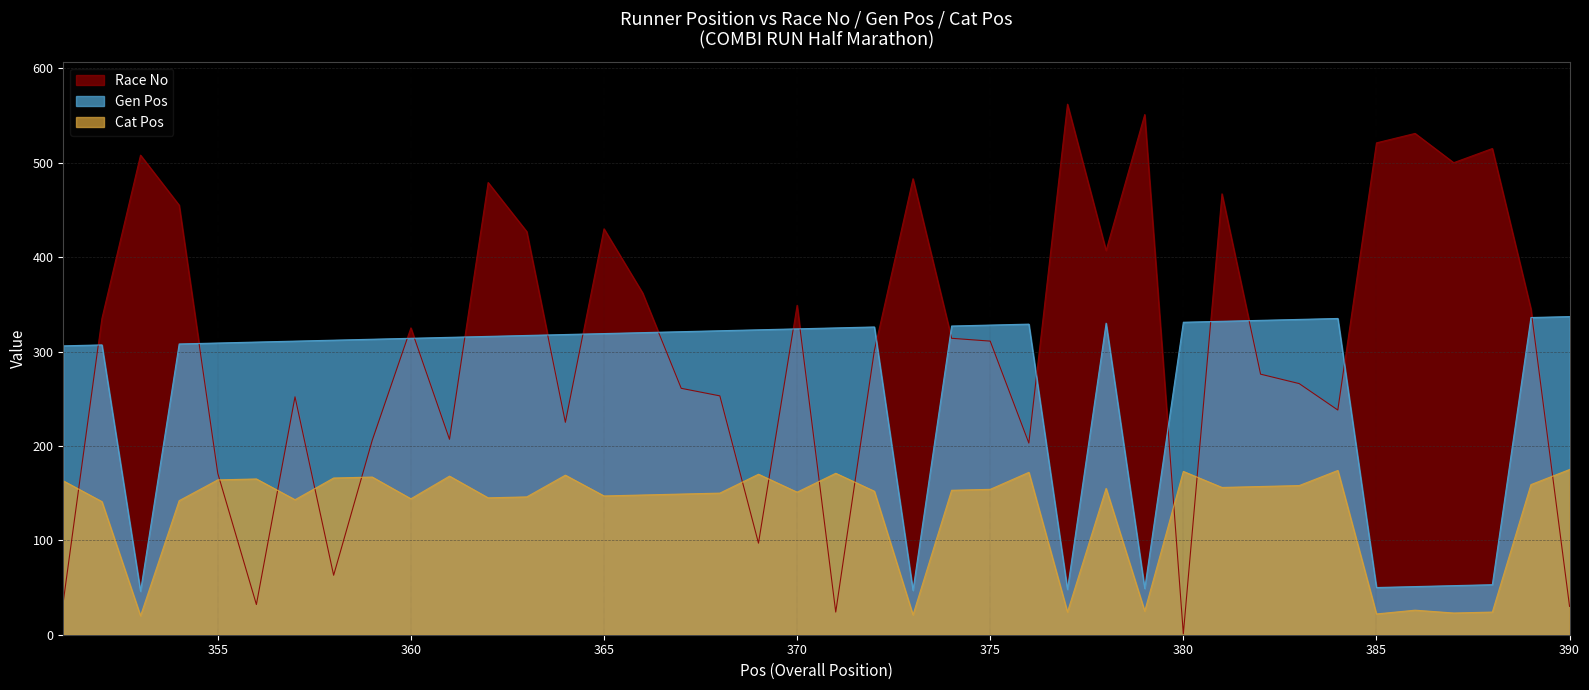

Is it true that Cat Pos equals 94 at 374?

False